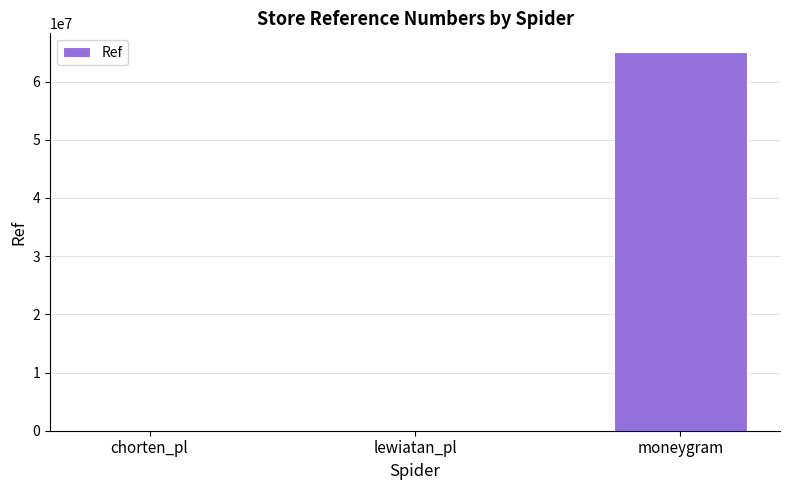

True or false: the data shows 65041091 at moneygram.

True